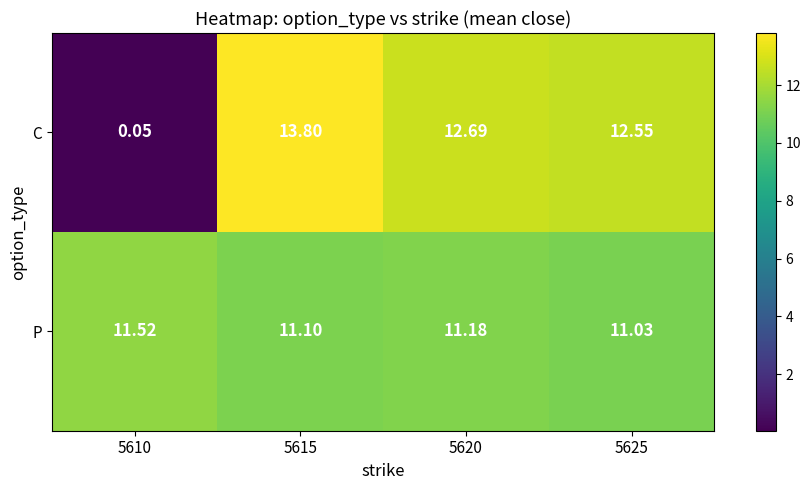

Is the value of P at 5620 greater than the value of C at 5615?

No